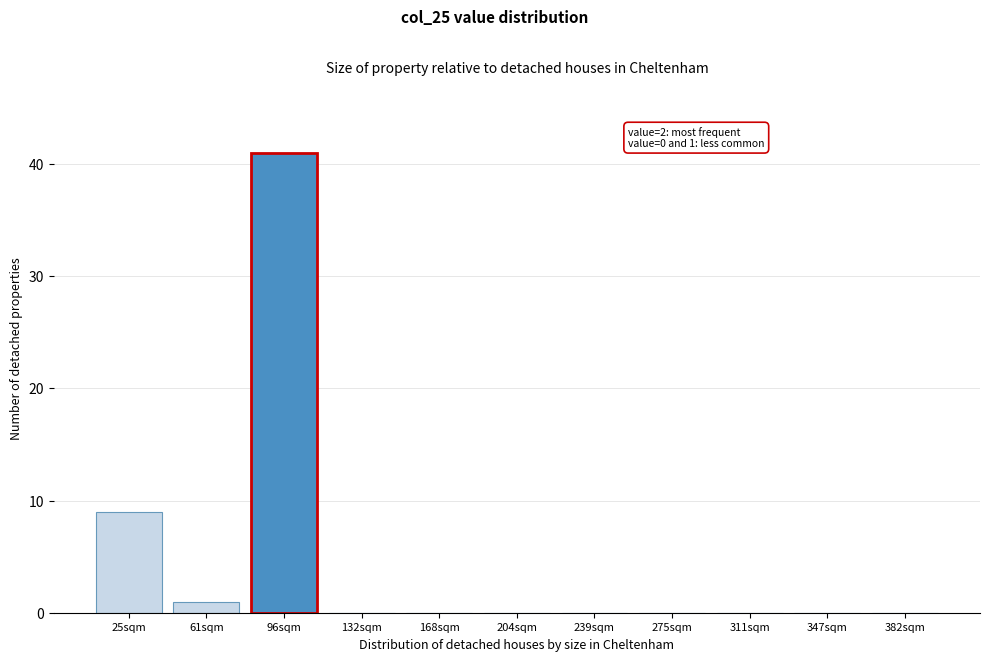

Reading left to right, what are all the values shown in this chart?

25sqm=9	61sqm=1	96sqm=41	132sqm=0	168sqm=0	204sqm=0	239sqm=0	275sqm=0	311sqm=0	347sqm=0	382sqm=0